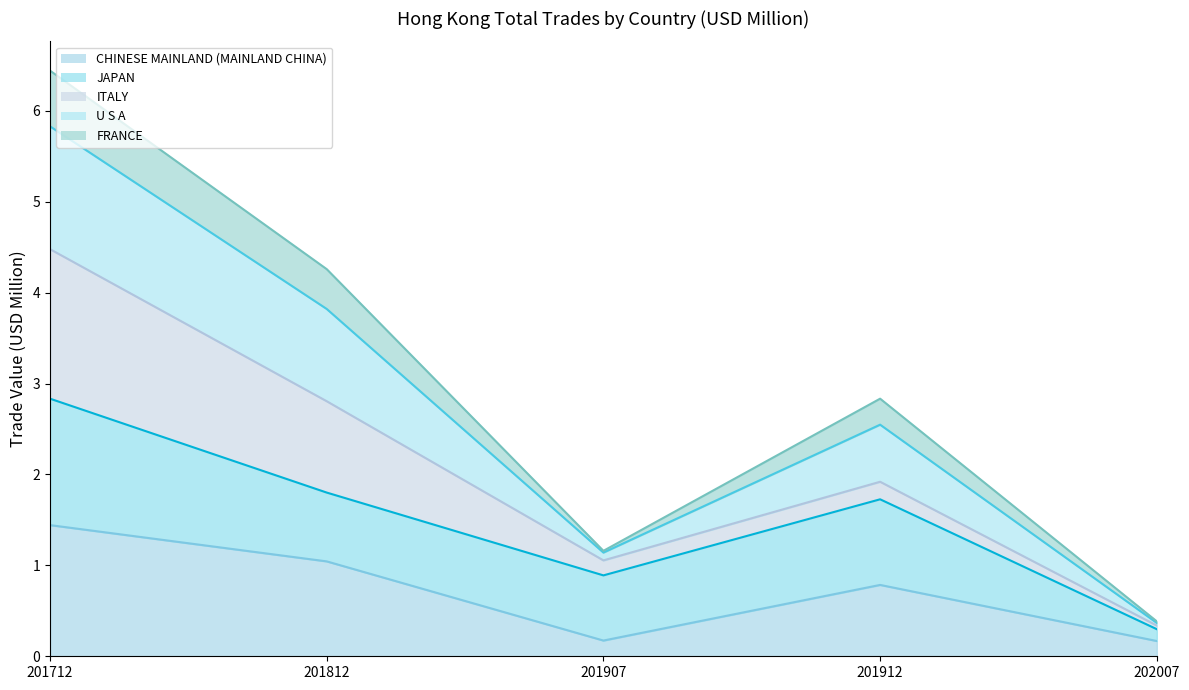

What is the difference between the maximum and minimum values in the CHINESE MAINLAND (MAINLAND CHINA) series?

1.3